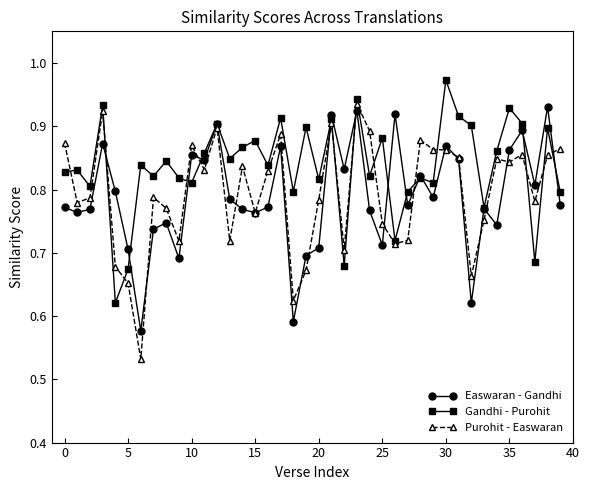

Which series has the largest total across all categories?

Gandhi - Purohit